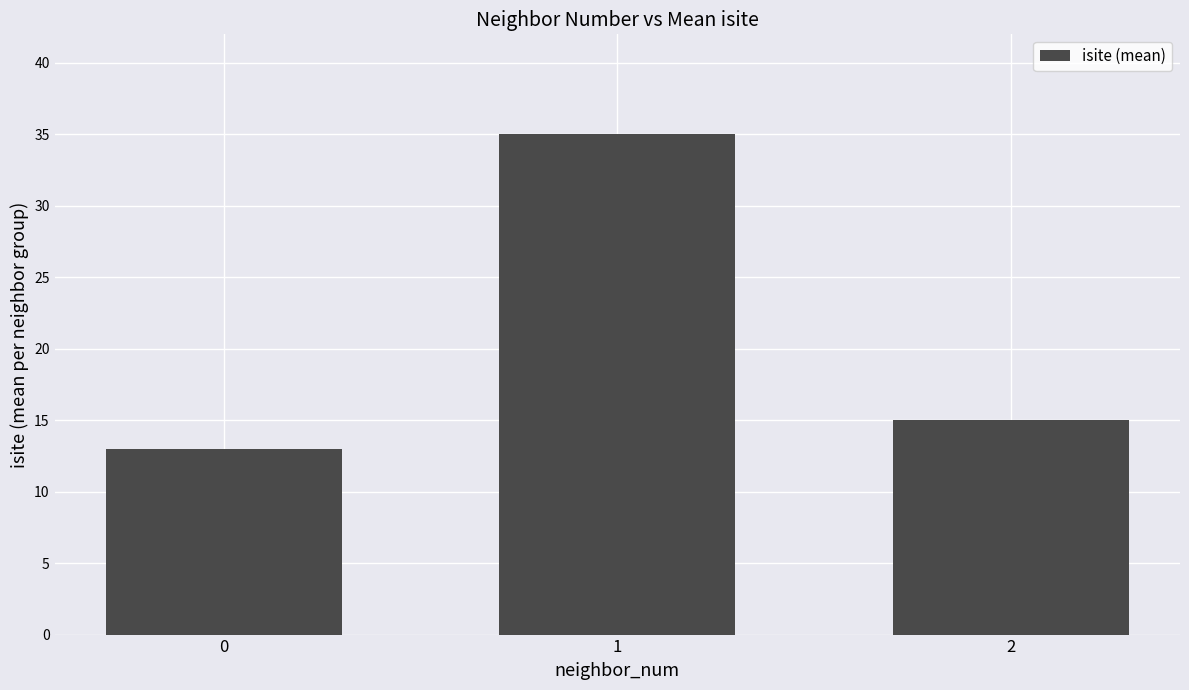

What is the value of the 3rd bar from the left?

15